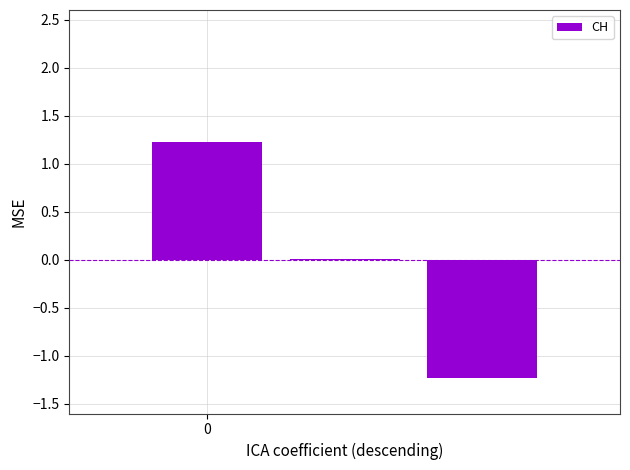

Count the number of categories in the chart.

3